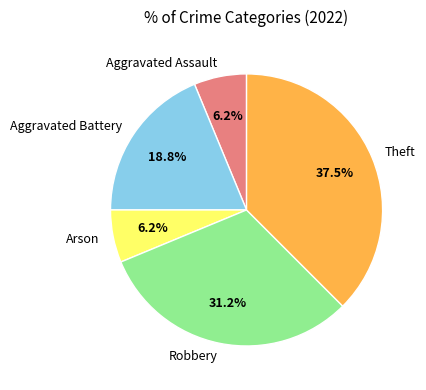

Does Arson represent more than half of the total?

No